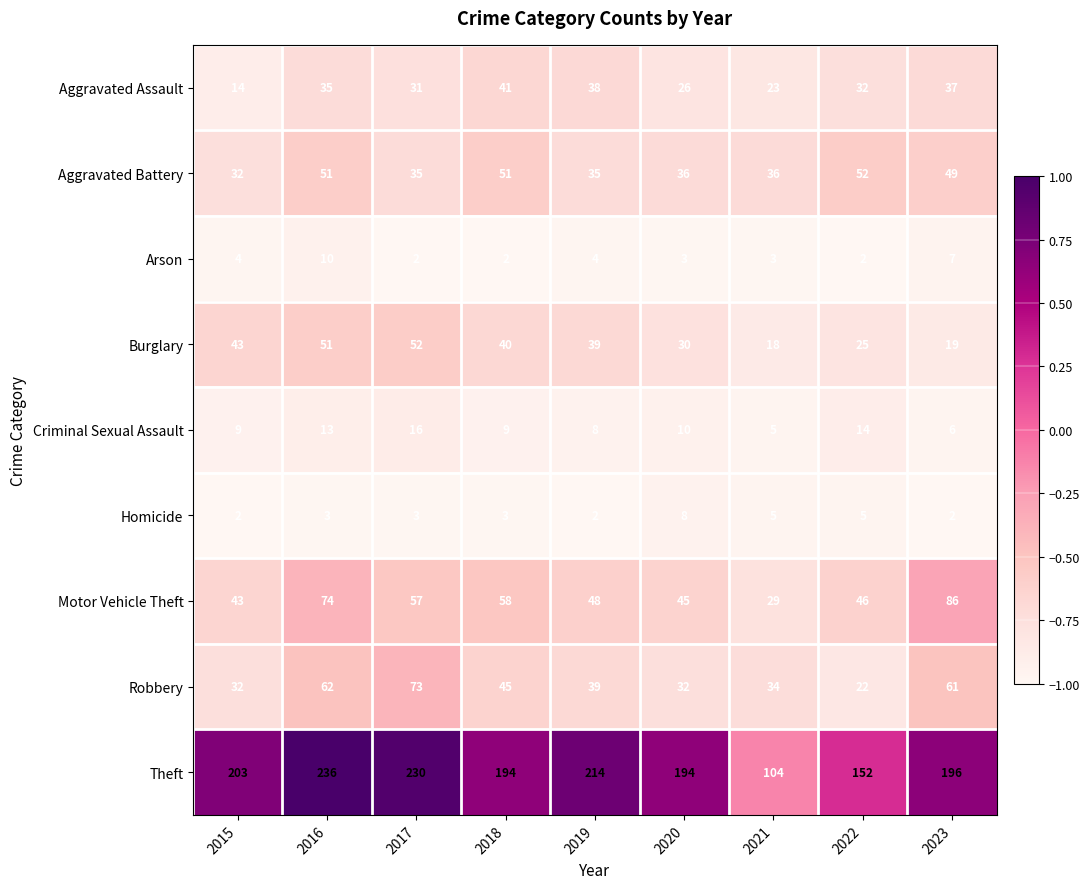

What is the spread (max minus min) of values at 2023?

194